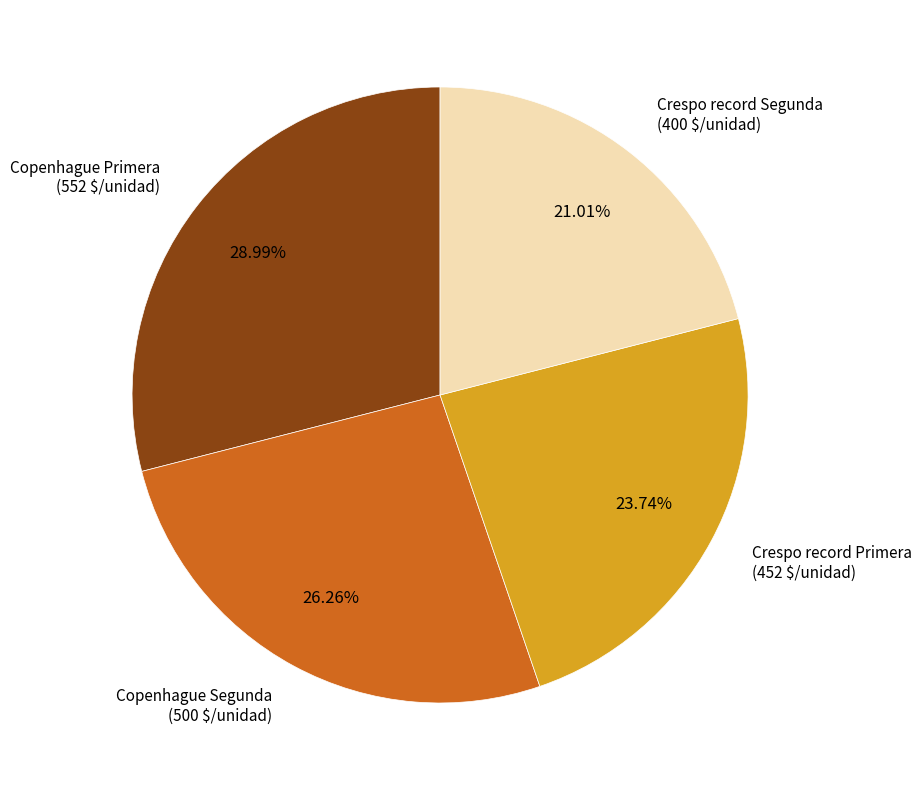

Is there a majority slice in this chart?

No